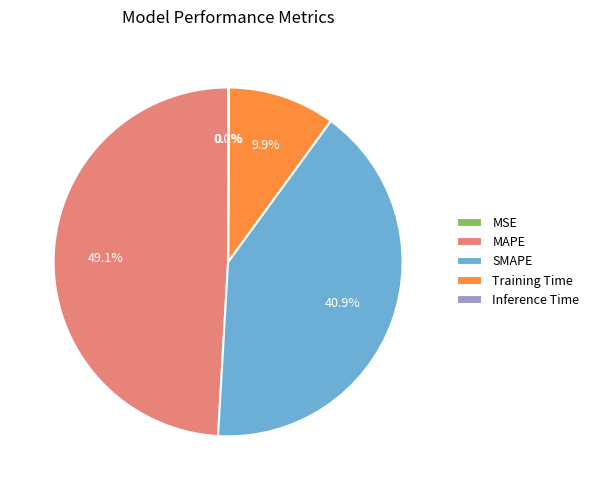

Is MAPE the majority of the pie?

No